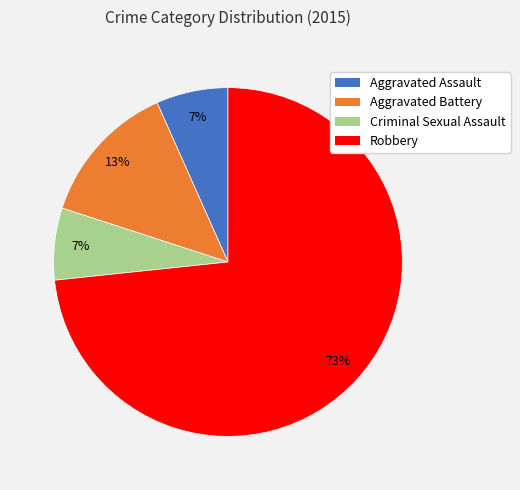

To the nearest percent, what is the average slice percentage?

25%